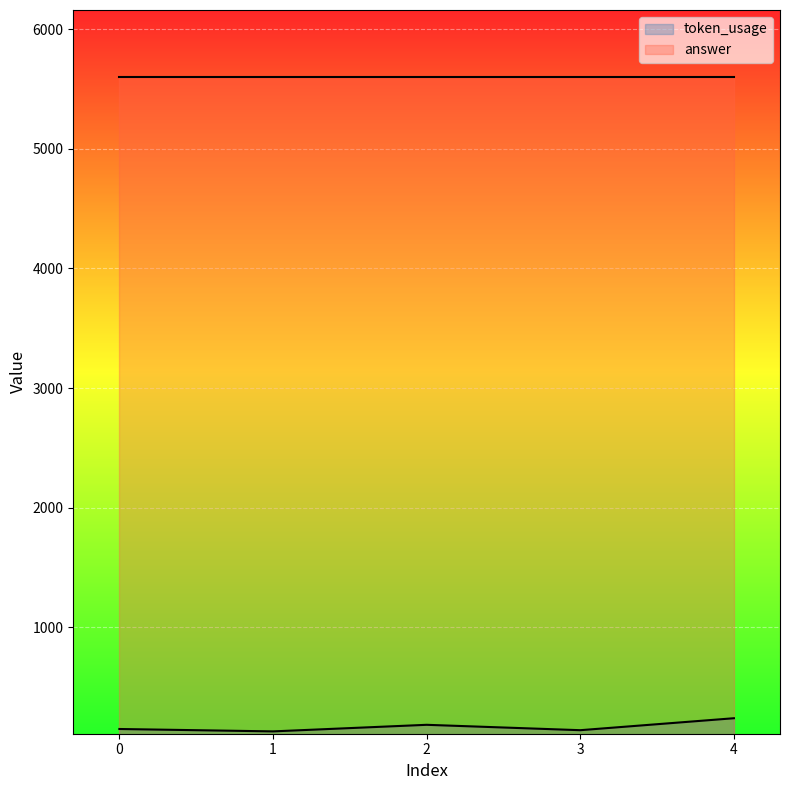

How many points are higher than both their immediate neighbors (excluding endpoints)?

1